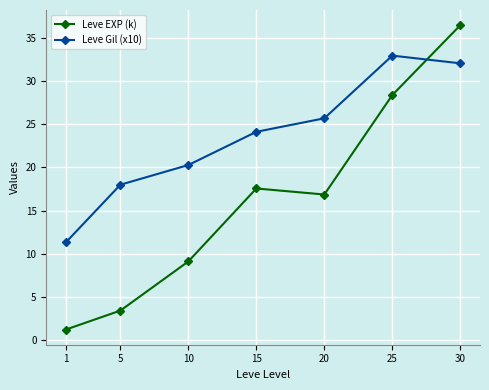

Is it true that Leve EXP (k) equals 40.5 at 25?

False